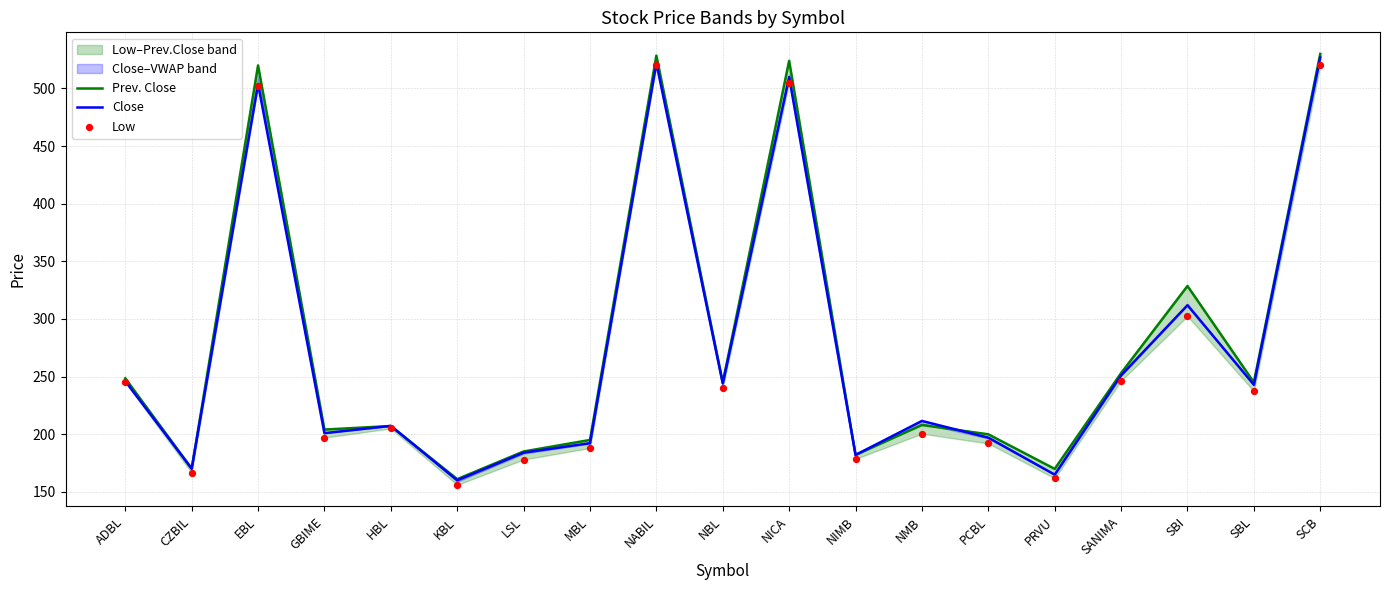

Which series reaches the maximum Y coordinate?

Prev. Close